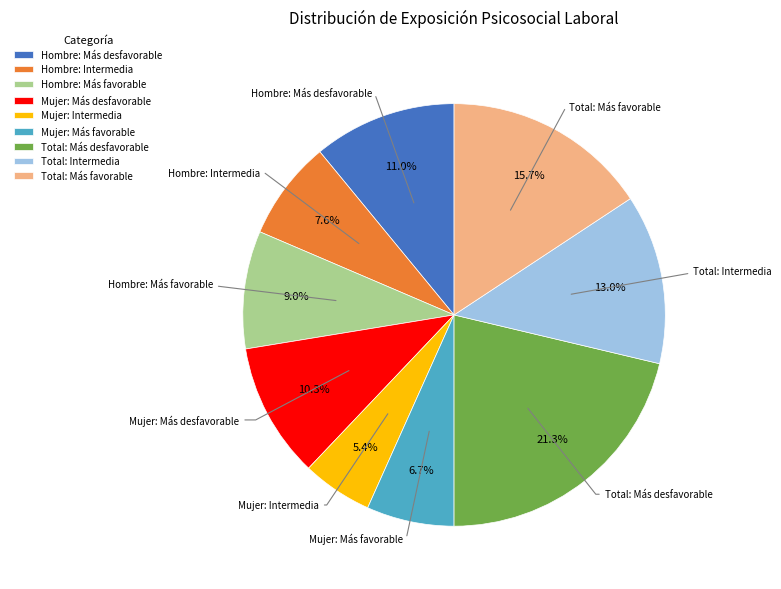

Which slice is the smallest?

Mujer: Intermedia